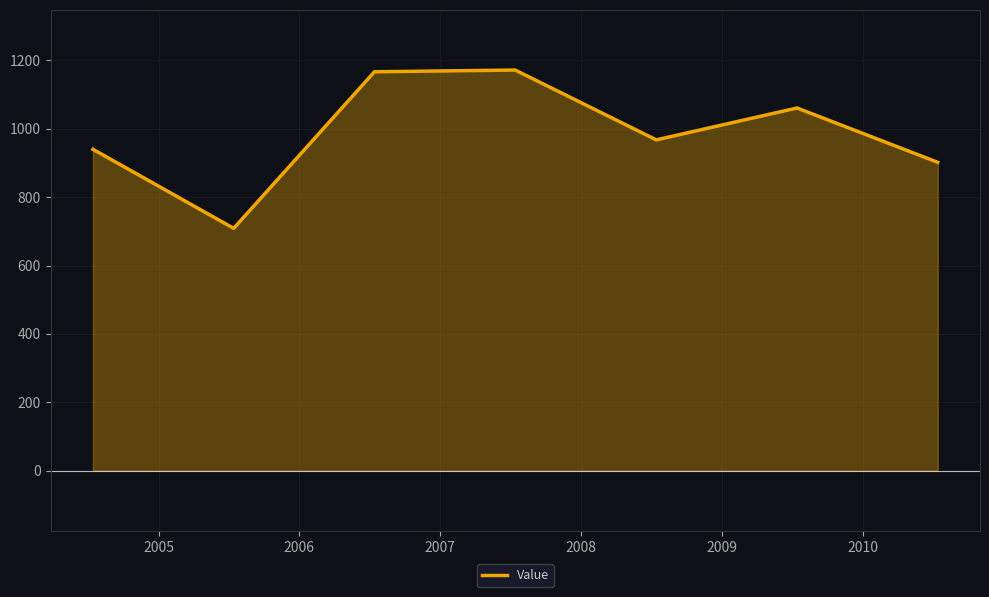

How many lines are shown in the chart?

1